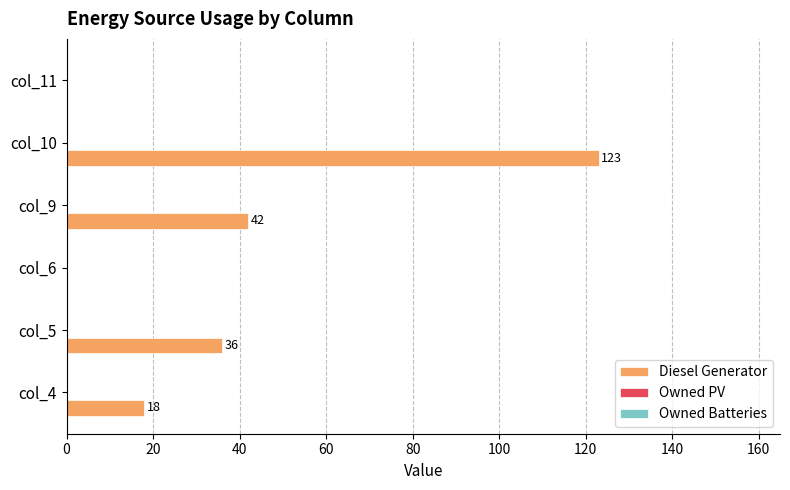

Read the value at col_9, to the nearest 5.

40